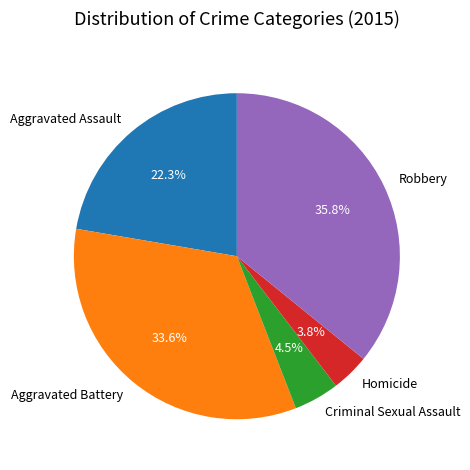

Rank the categories by value from lowest to highest.

Homicide, Criminal Sexual Assault, Aggravated Assault, Aggravated Battery, Robbery